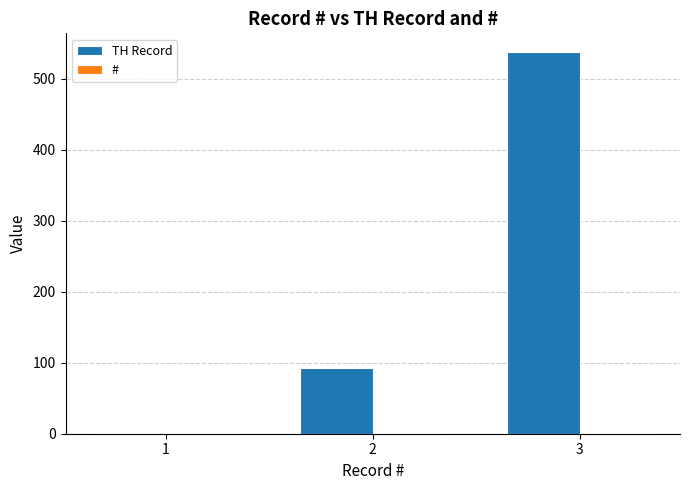

Which series has the largest total across all categories?

TH Record